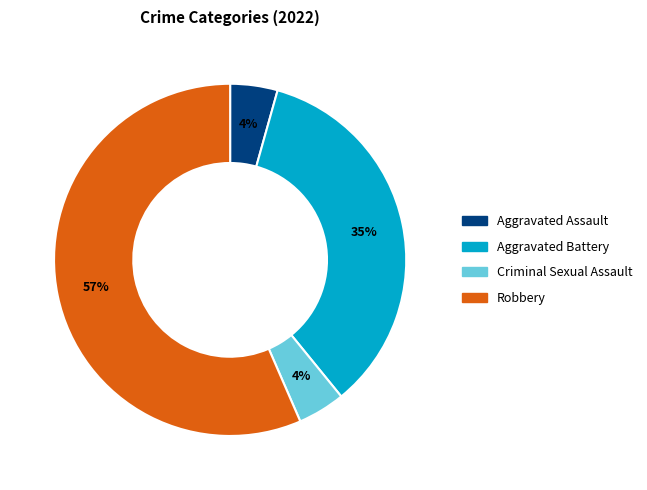

What percentage is the Aggravated Assault slice, to the nearest percent?

4%